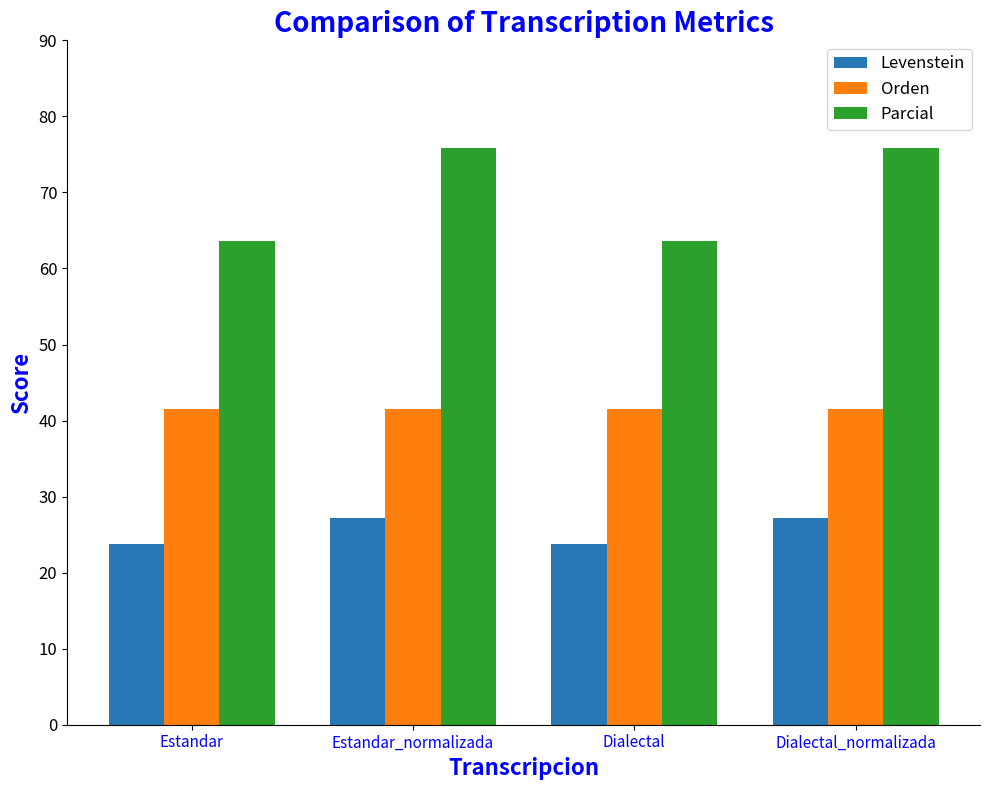

What is the difference between the second highest and minimum values in the Levenstein series?

3.4